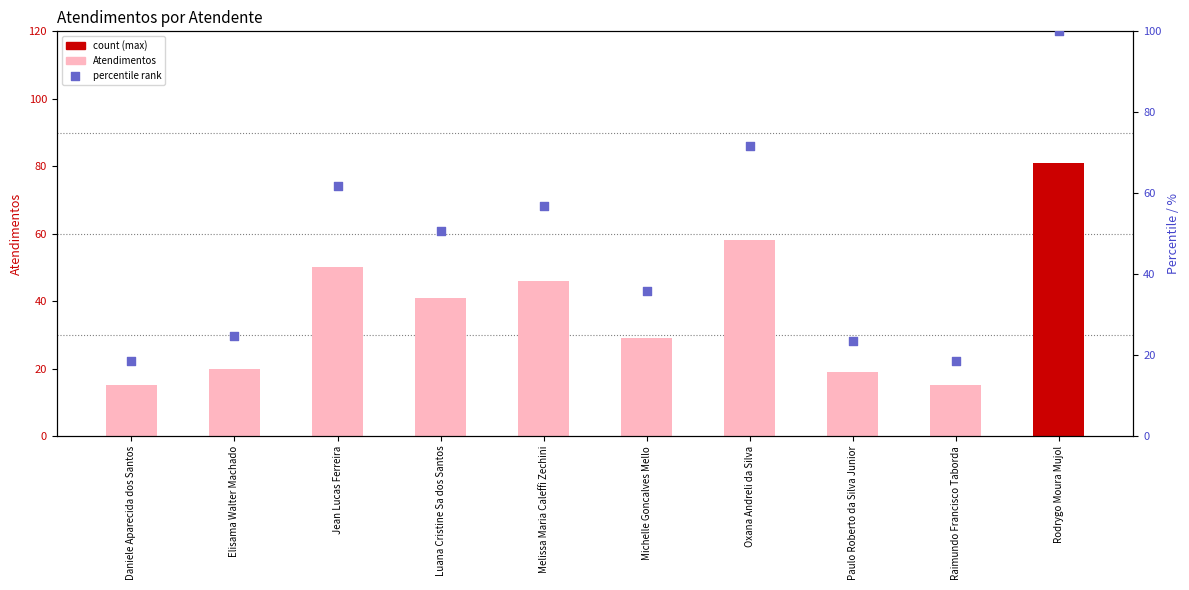

At which category is the sum across all series the highest?

Rodrygo Moura Mujol